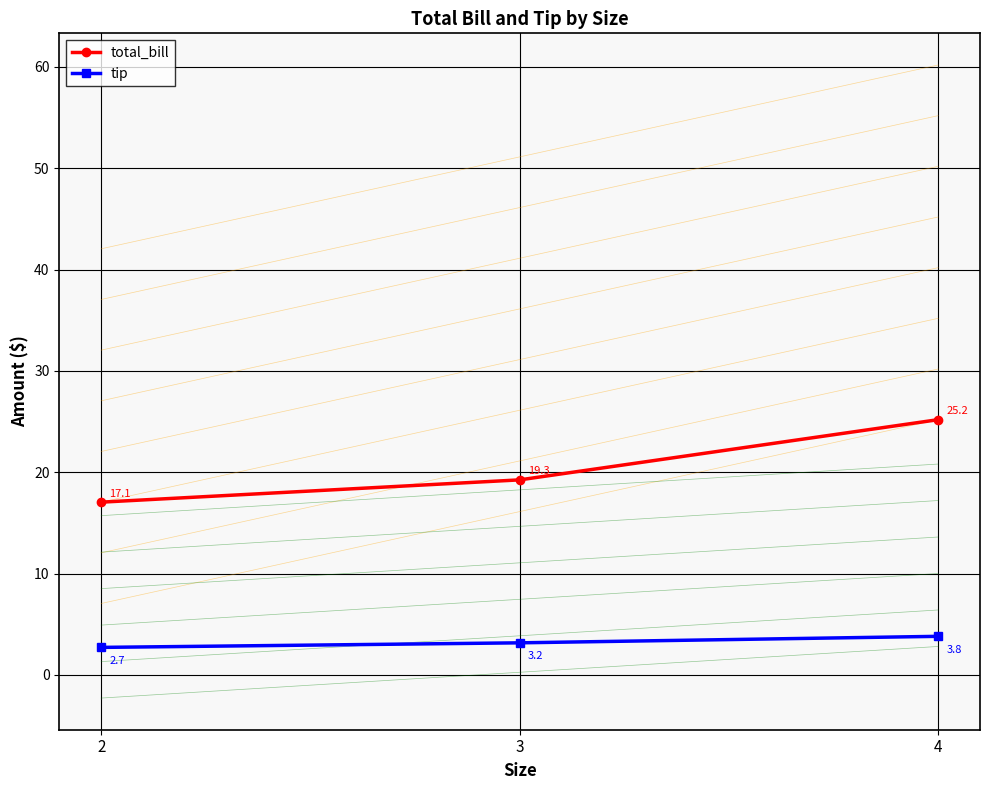

How many data points in total_bill are less than 19?

1